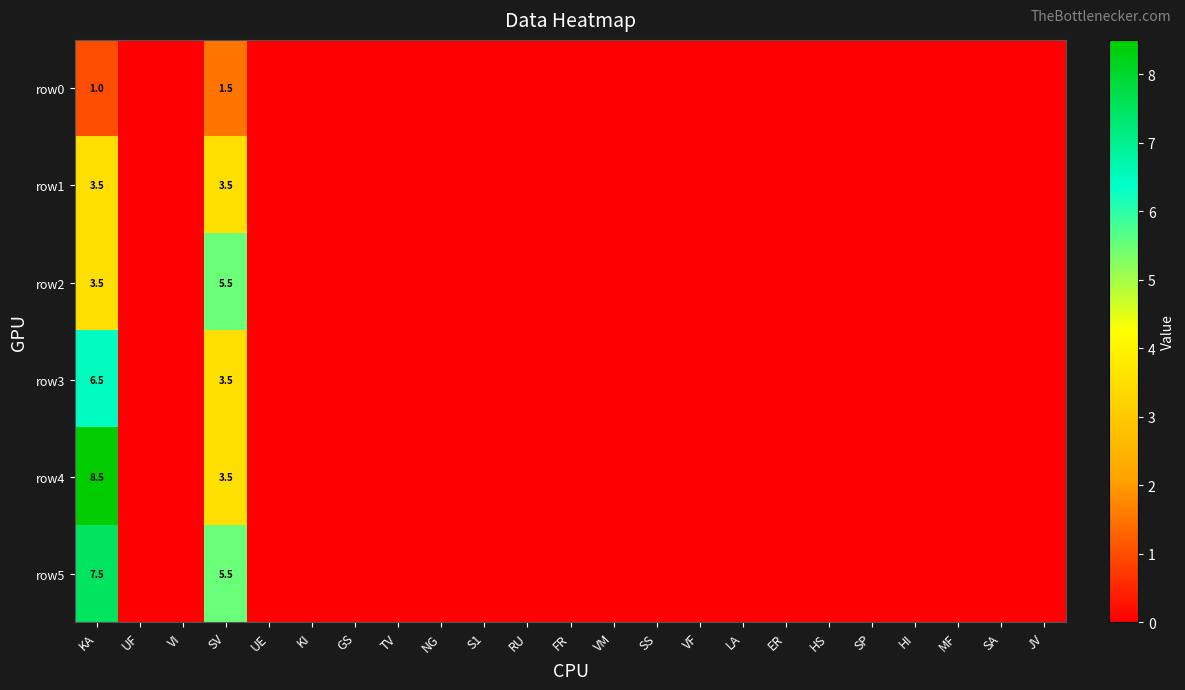

The row0 series shows 1.5 at SV. True or false?

True